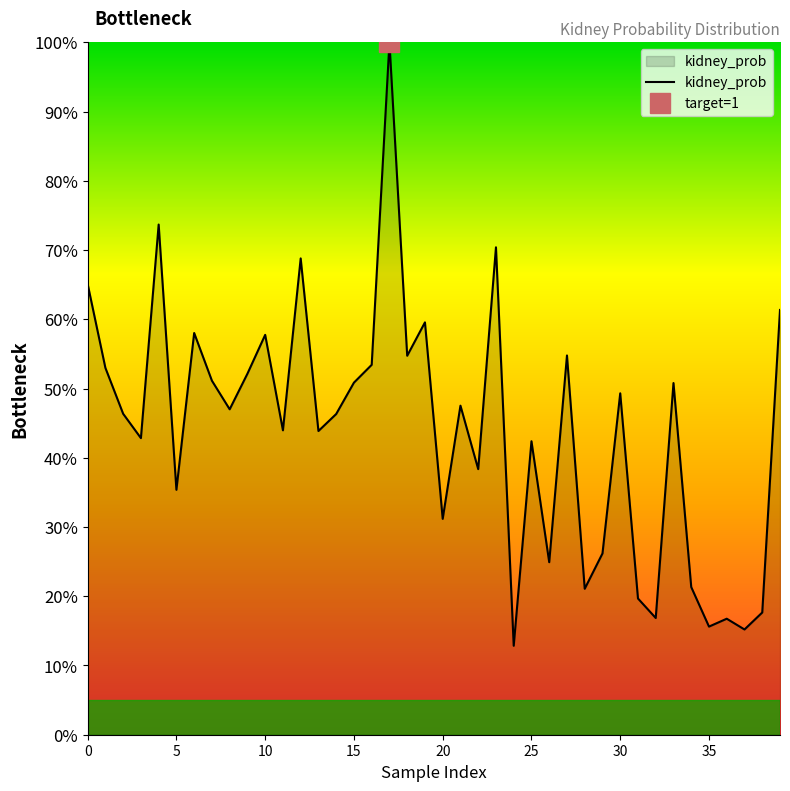

At which label is the value closest to 56?

27